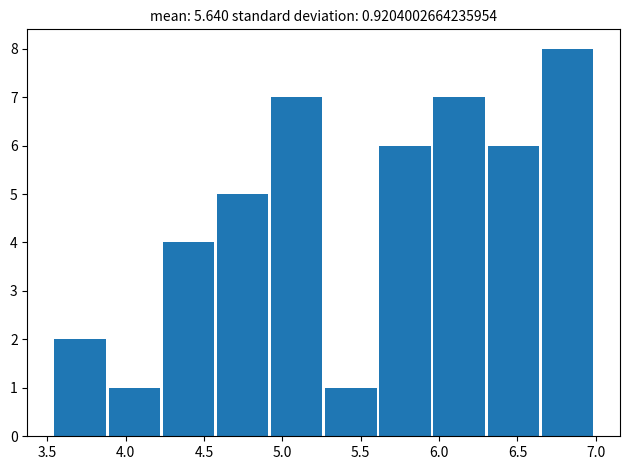

Reading left to right, list every bar in this chart as the range it spans on the x-axis followed by its height. Neither the bar edges nor the heights are printed on the chart, so give them approximately, as read against the axes.

3.55 to 3.90: 2
3.90 to 4.25: 1
4.25 to 4.55: 4
4.55 to 4.90: 5
4.90 to 5.25: 7
5.25 to 5.60: 1
5.60 to 5.95: 6
5.95 to 6.30: 7
6.30 to 6.65: 6
6.65 to 7.00: 8